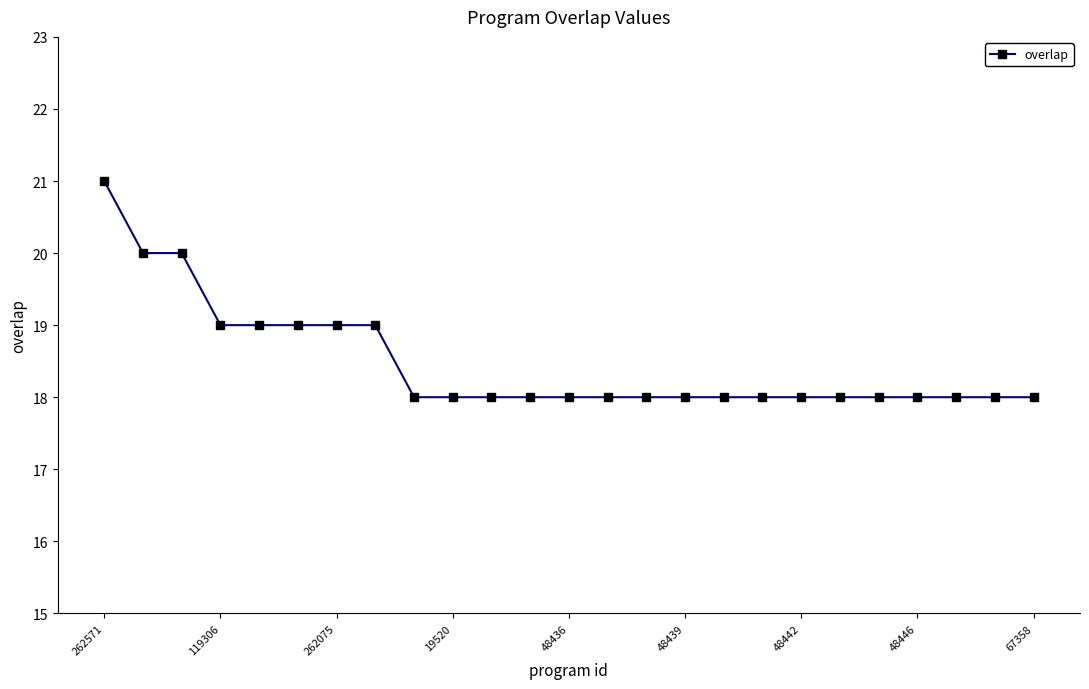

What is the maximum value shown in the chart?

21